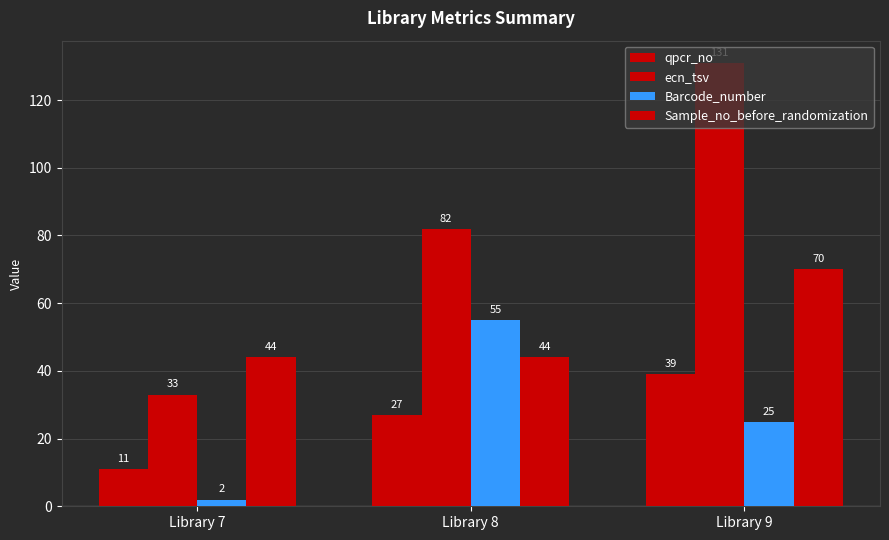

What is the average value of the Sample_no_before_randomization series?

53